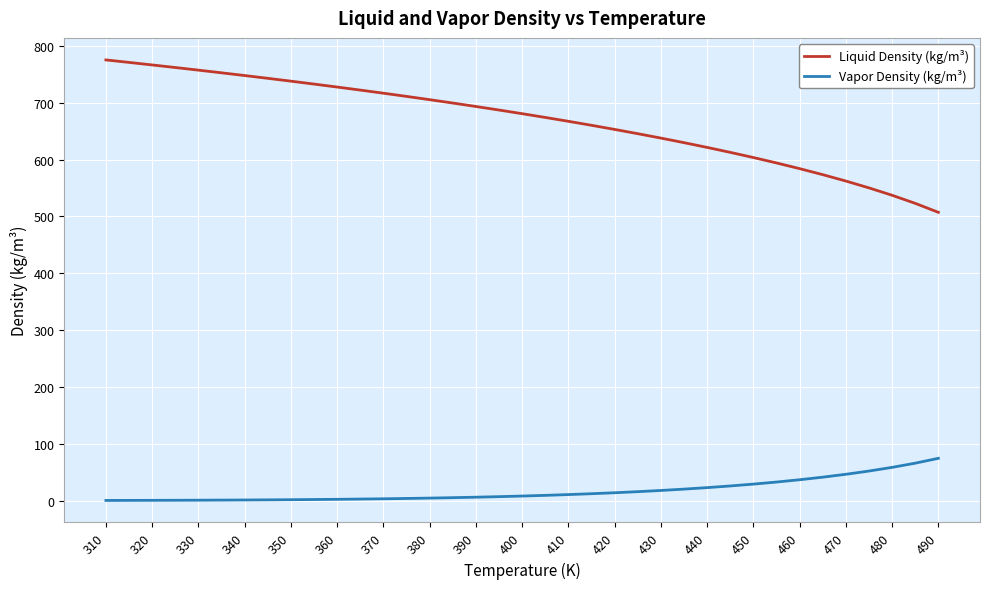

True or false: Liquid Density (kg/m³) and Vapor Density (kg/m³) cross at least once.

False